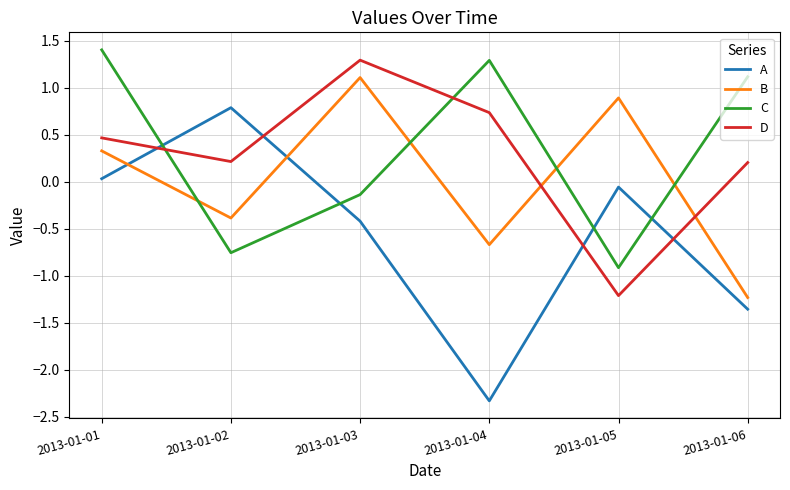

Is it true that B equals -1.2 at 2013-01-06?

True